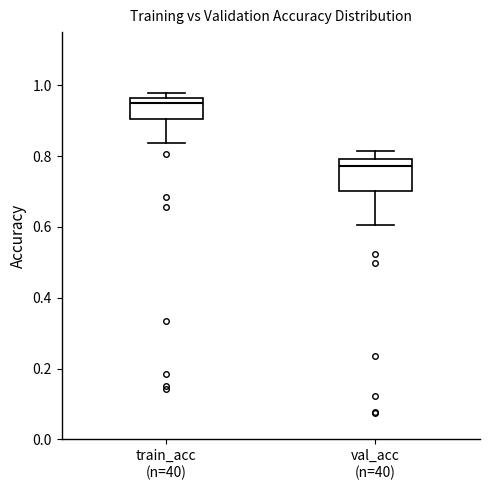

Where is the lower edge of the box for train_acc (n=40) on the y-axis? The values are not printed on the chart, so give them approximately, as read against the axis.

0.90